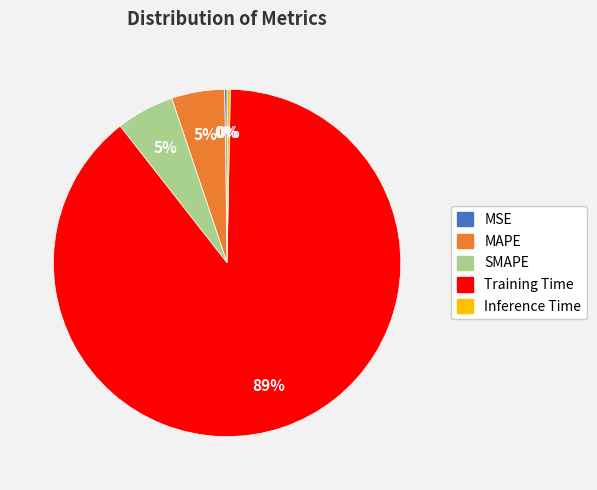

Which slice is the largest?

Training Time